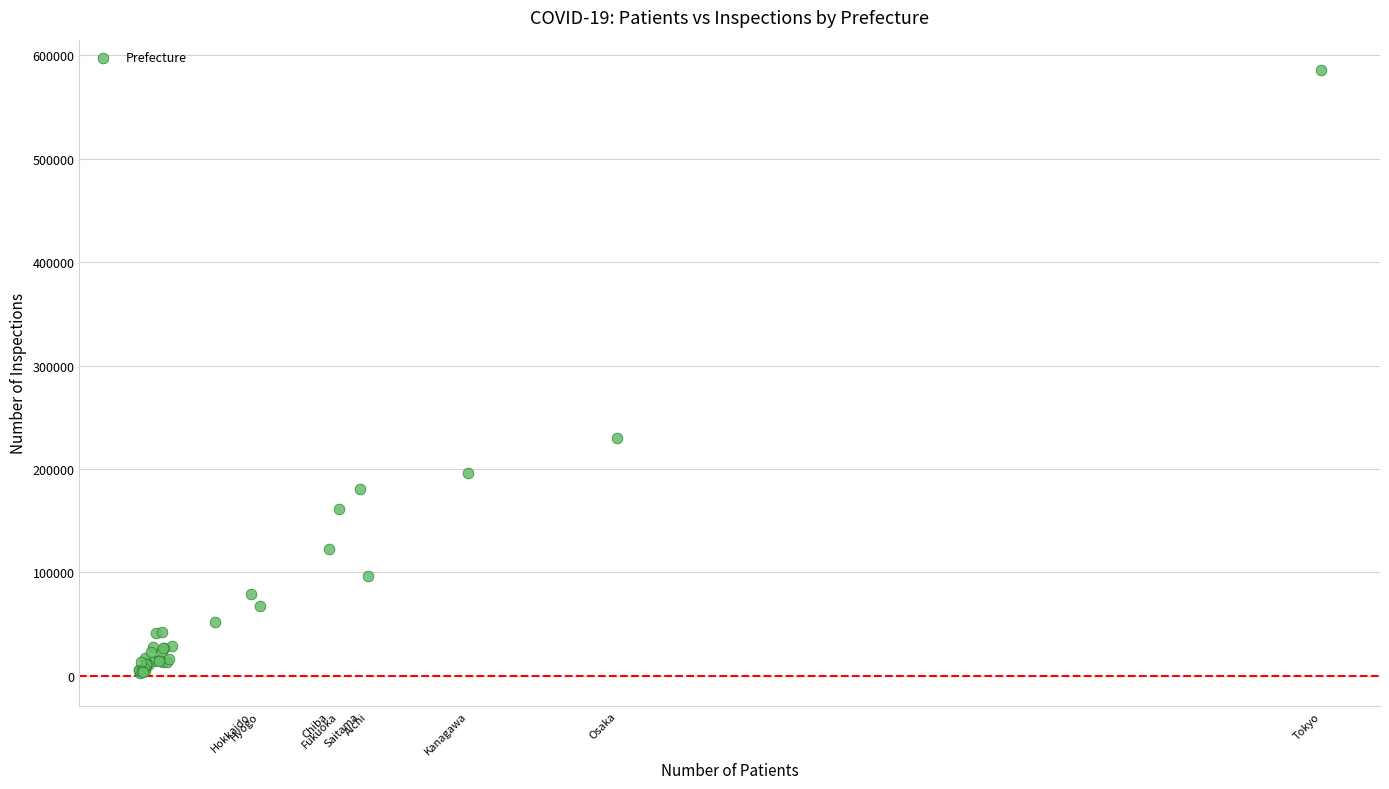

What Y value in the scatter plot is closest to 294105?

230194